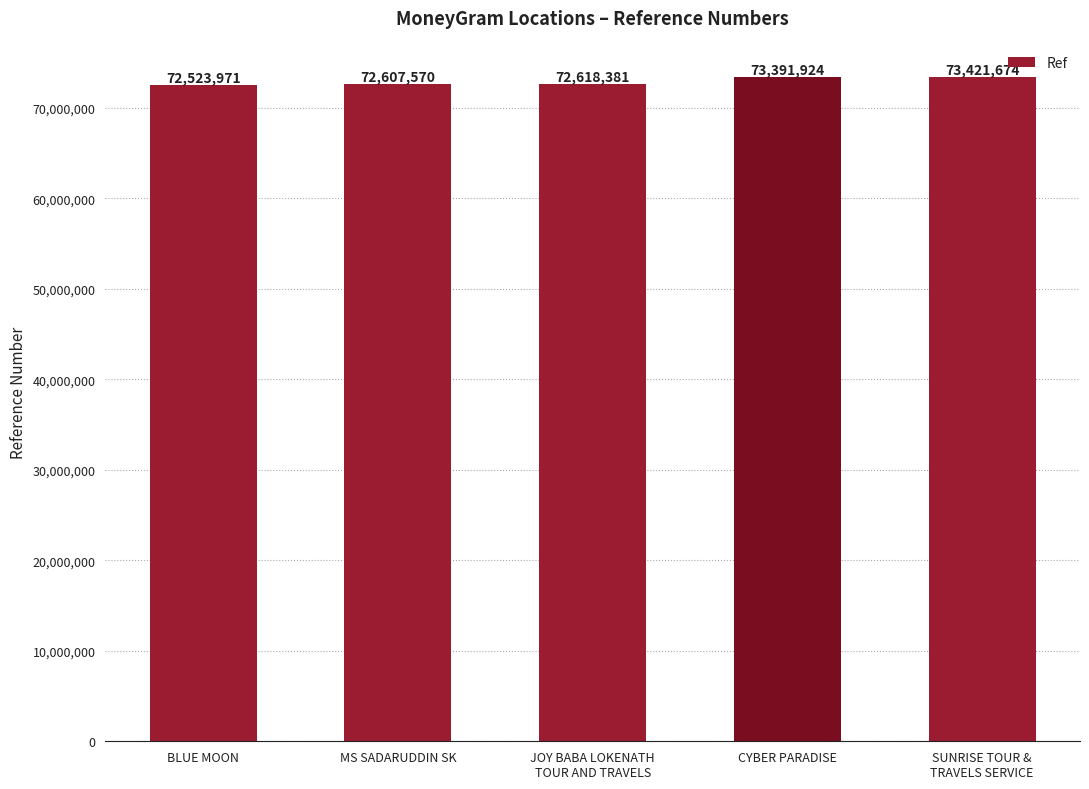

True or false: the data shows 73421674 at SUNRISE TOUR &
TRAVELS SERVICE.

True